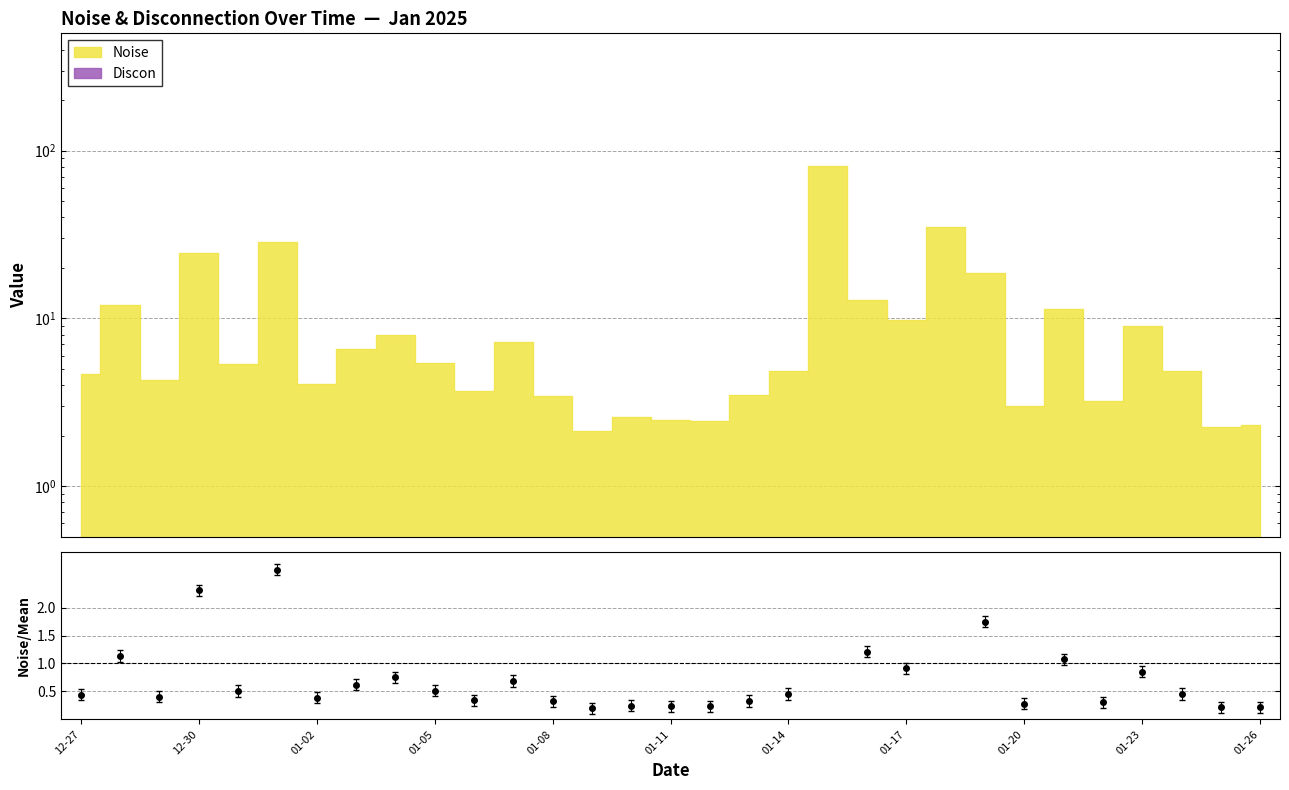

Between 2025-01-25 and 2025-01-04, which is larger?

2025-01-04